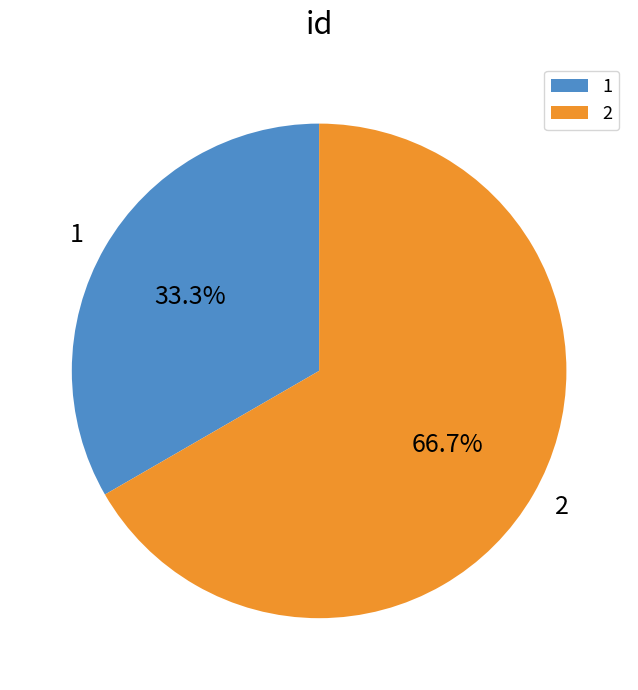

Rank the categories by value from lowest to highest.

1, 2